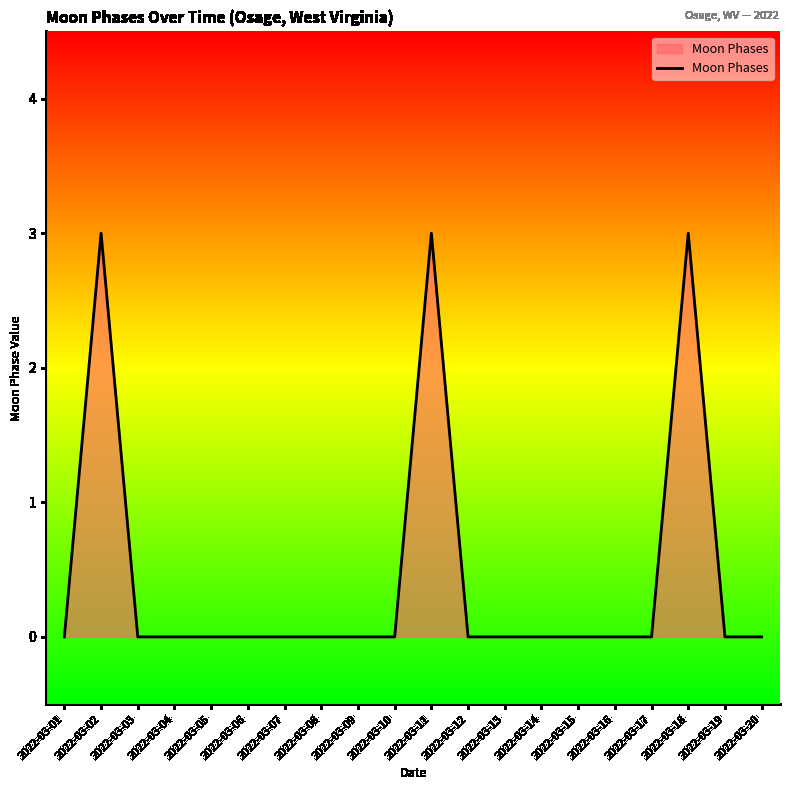

Does the chart have visible grid lines?

No